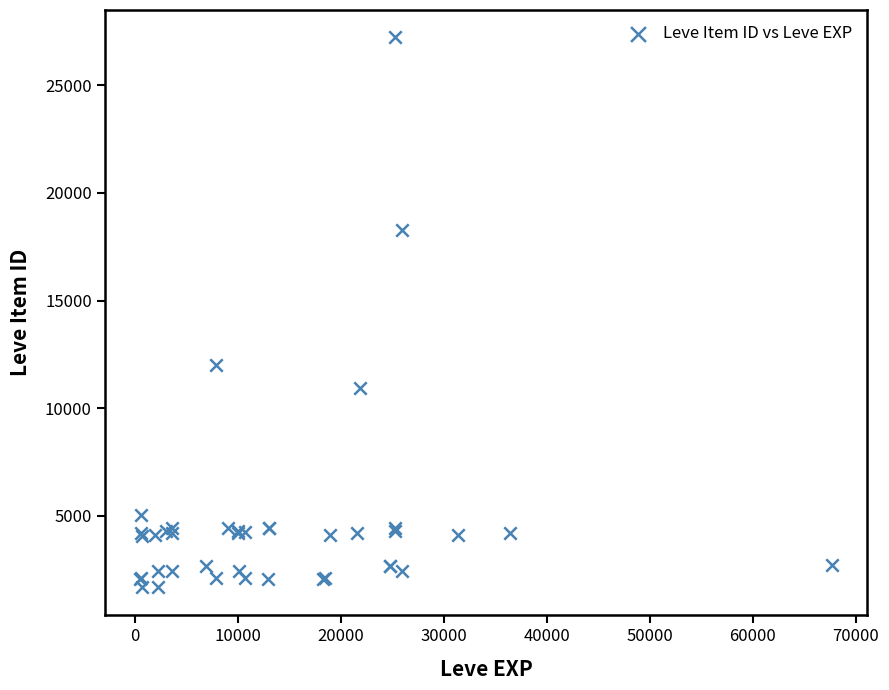

What Y value in the scatter plot is closest to 14448?

12018